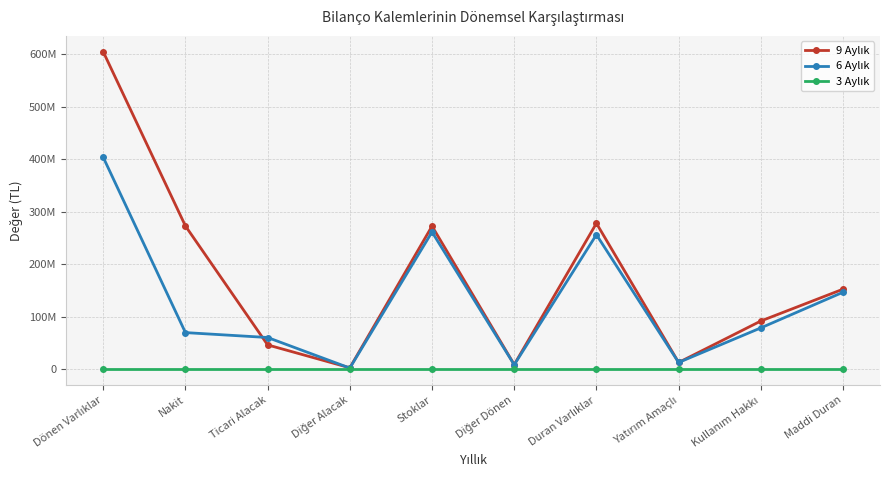

Reading left to right, extract all data points from this chart.

9 Aylık: 604334934	272886989	46604756	3086543	272588064	9168582	277974949	13181000	92060806	152651556
6 Aylık: 403540164	70024791	60688999	2572678	261453486	8800210	256317825	13181000	78981044	146830741
3 Aylık: 0	0	0	0	0	0	0	0	0	0